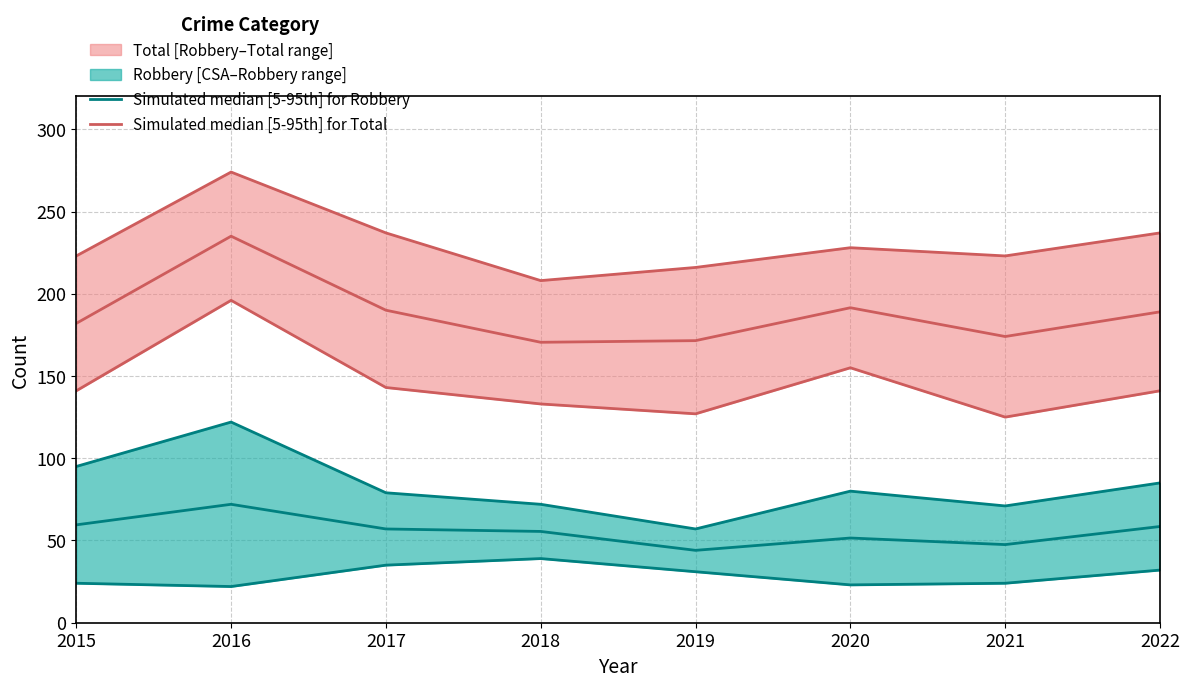

Is it true that Simulated median [5-95th] for Robbery equals 34.8 at 2017?

False